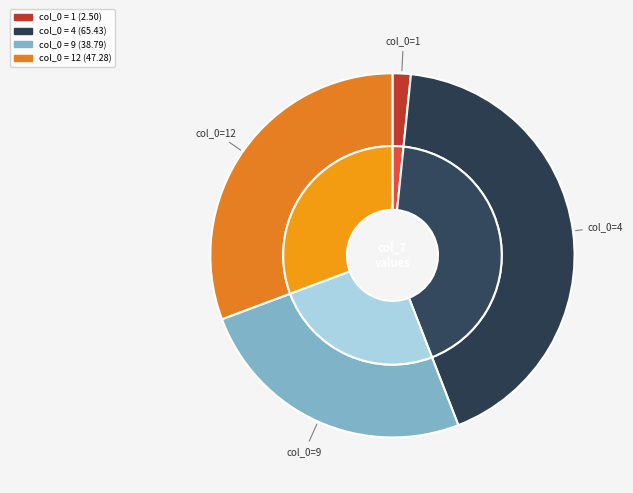

What percentage is NOT represented by 1?

98.4%